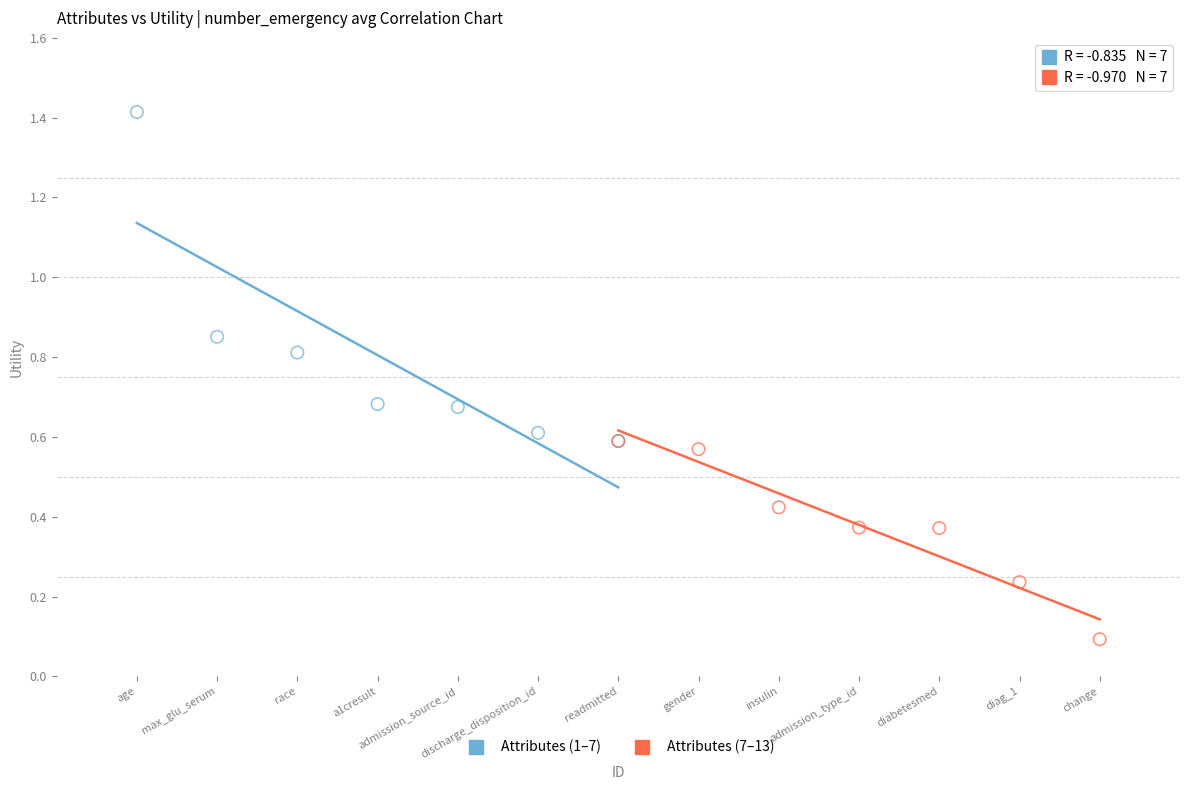

Which series contains the lowest Y value?

Attributes (7–13)